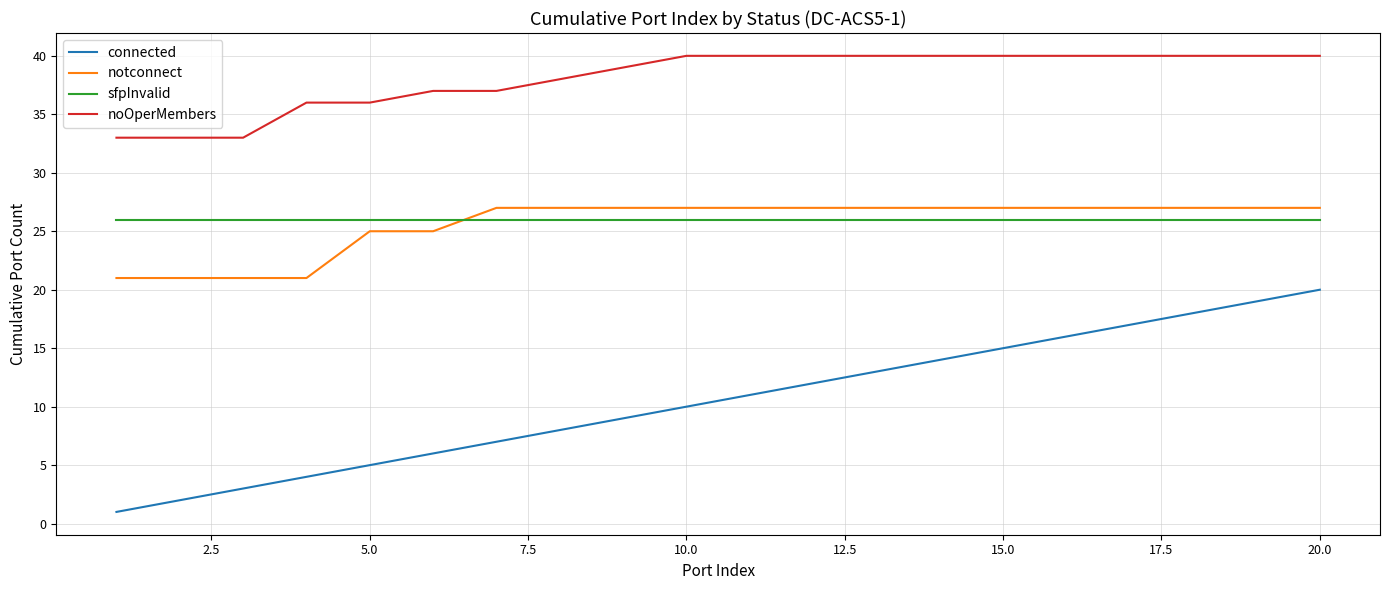

Reading right to left, what are all the values shown in this chart?

connected: 20	19	18	17	16	15	14	13	12	11	10	9	8	7	6	5	4	3	2	1
notconnect: 27	27	27	27	27	27	27	27	27	27	27	27	27	27	25	25	21	21	21	21
sfpInvalid: 26	26	26	26	26	26	26	26	26	26	26	26	26	26	26	26	26	26	26	26
noOperMembers: 40	40	40	40	40	40	40	40	40	40	40	39	38	37	37	36	36	33	33	33